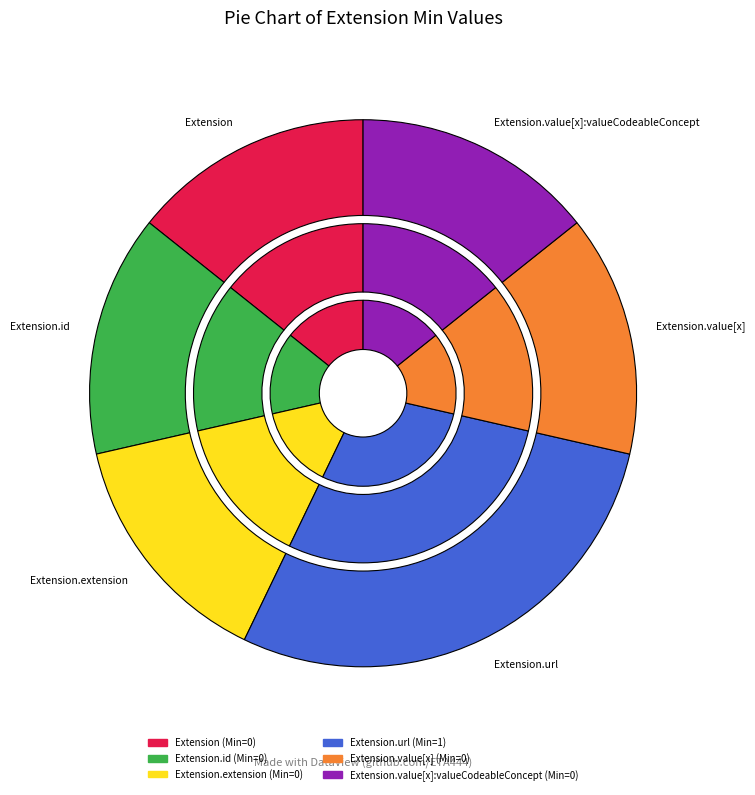

To the nearest percent, what is the average slice percentage?

17%